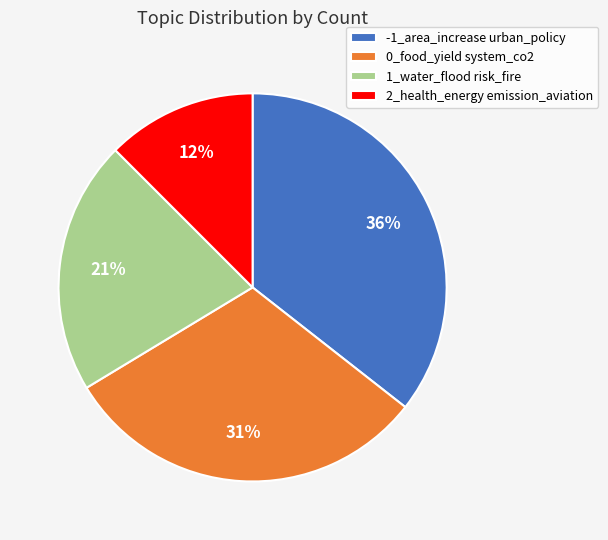

What percentage is the -1_area_increase urban_policy slice, to the nearest percent?

36%